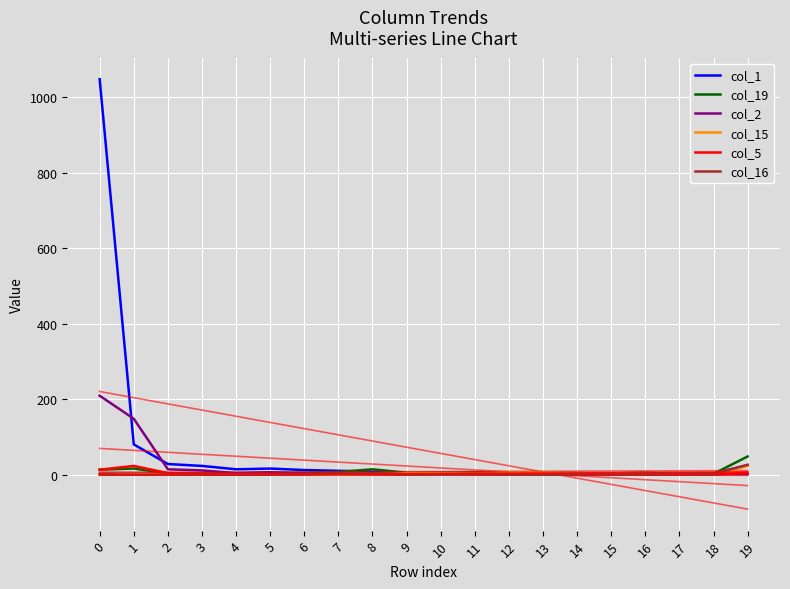

How many lines are shown in the chart?

6